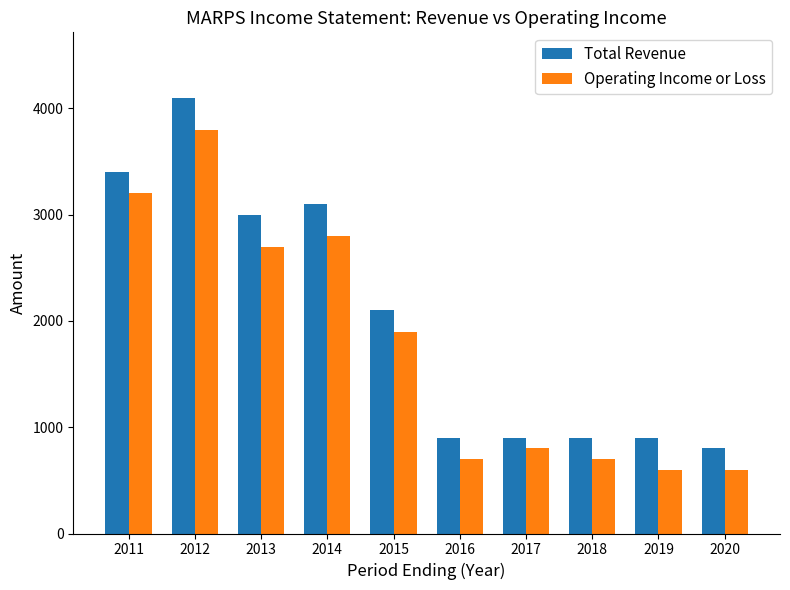

What are all the series names shown in the legend?

Total Revenue, Operating Income or Loss